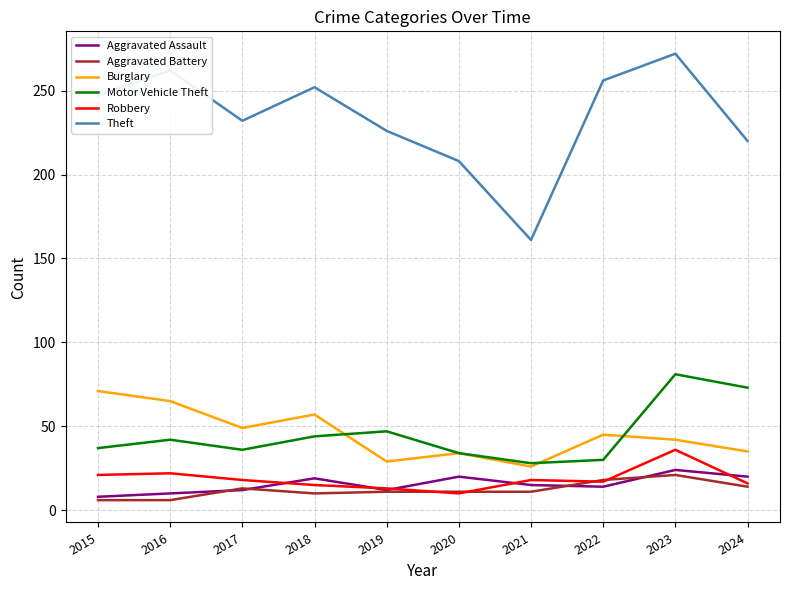

How many values in the Aggravated Assault series are below 15?

5